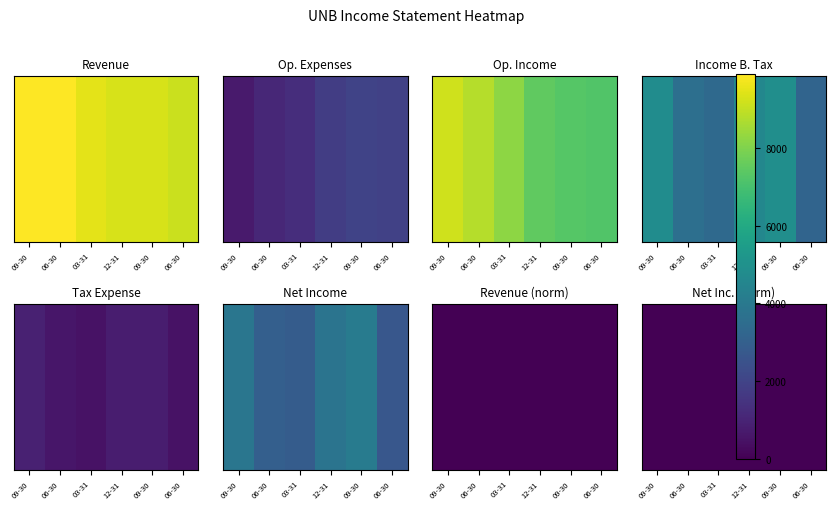

What is the difference between the second highest and minimum values?

0.1